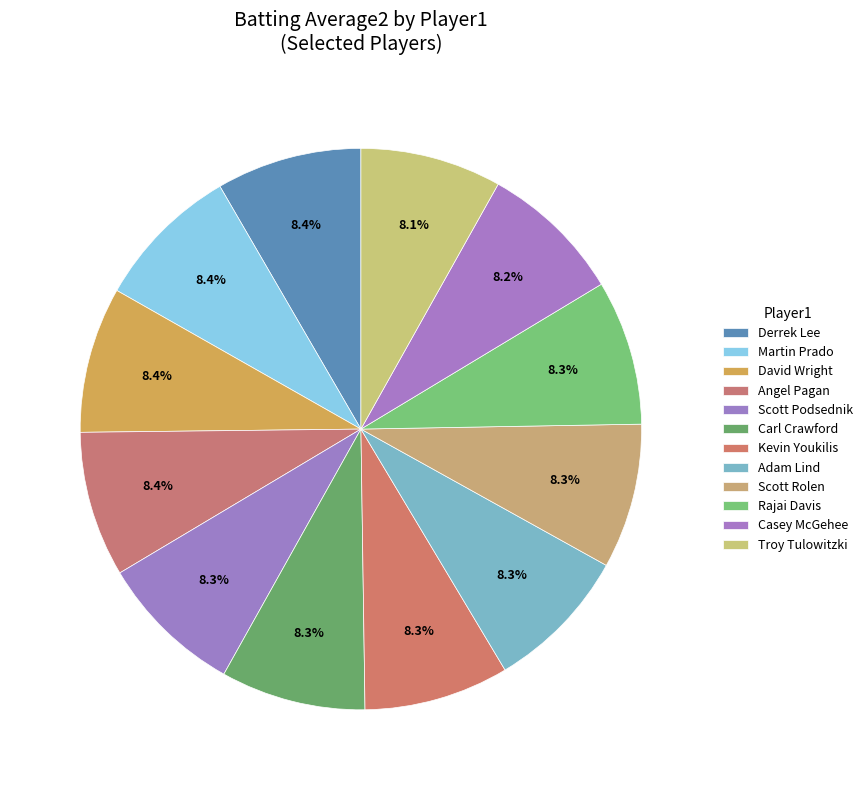

To the nearest percent, what percentage of the pie is Martin Prado?

8%